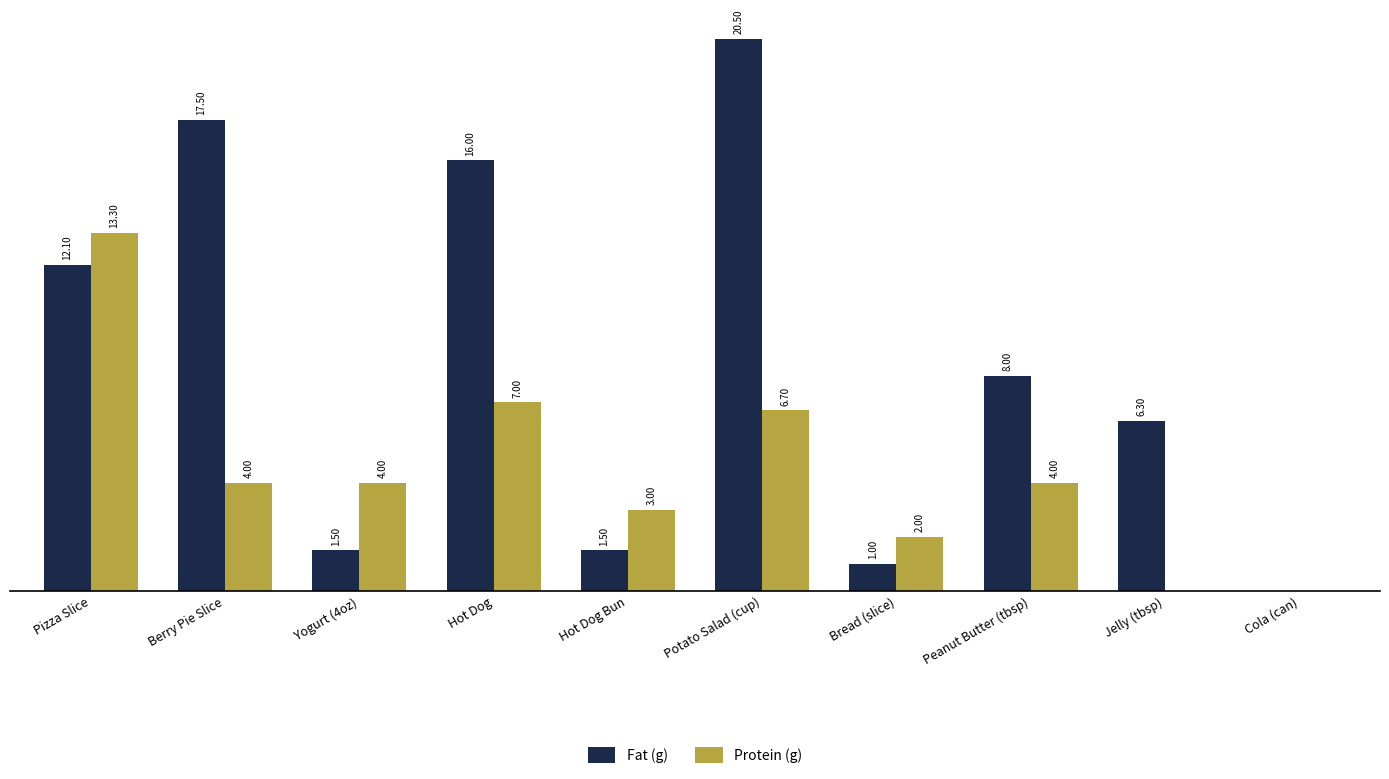

Which category has the highest value in the Fat (g) series?

Potato Salad (cup)